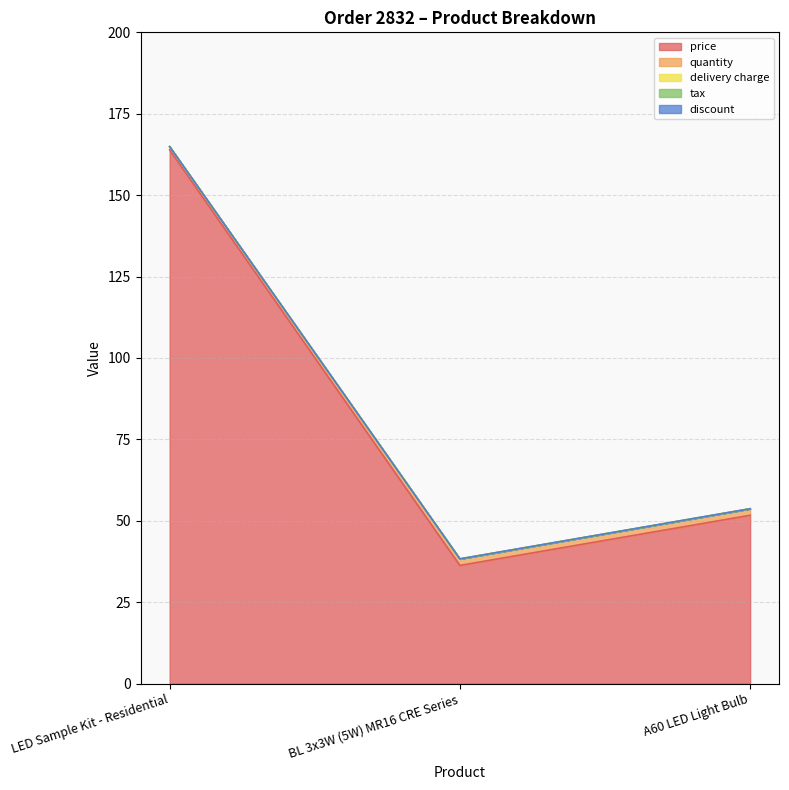

Reading left to right, list all the values displayed in this chart.

price: LED Sample Kit - Residential=163.9	BL 3x3W (5W) MR16 CRE Series=36.3	A60 LED Light Bulb=51.7
quantity: LED Sample Kit - Residential=1.0	BL 3x3W (5W) MR16 CRE Series=2.0	A60 LED Light Bulb=2.0
delivery charge: LED Sample Kit - Residential=0.0	BL 3x3W (5W) MR16 CRE Series=0.0	A60 LED Light Bulb=0.0
tax: LED Sample Kit - Residential=0.0	BL 3x3W (5W) MR16 CRE Series=0.0	A60 LED Light Bulb=0.0
discount: LED Sample Kit - Residential=0.0	BL 3x3W (5W) MR16 CRE Series=0.0	A60 LED Light Bulb=0.0